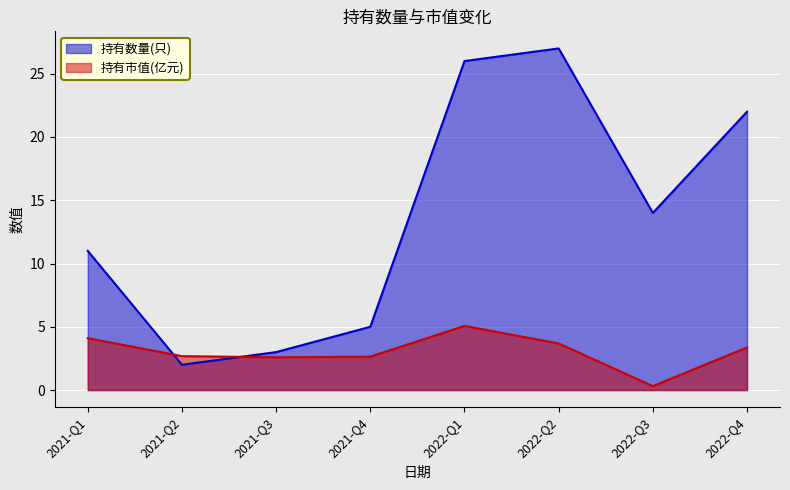

Which series ends up on top after the final intersection of 持有市值(亿元) and 持有数量(只)?

持有数量(只)